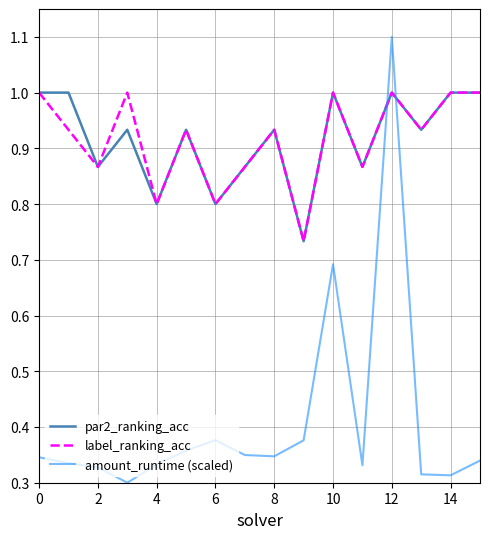

True or false: amount_runtime (scaled) and label_ranking_acc intersect in this chart.

True